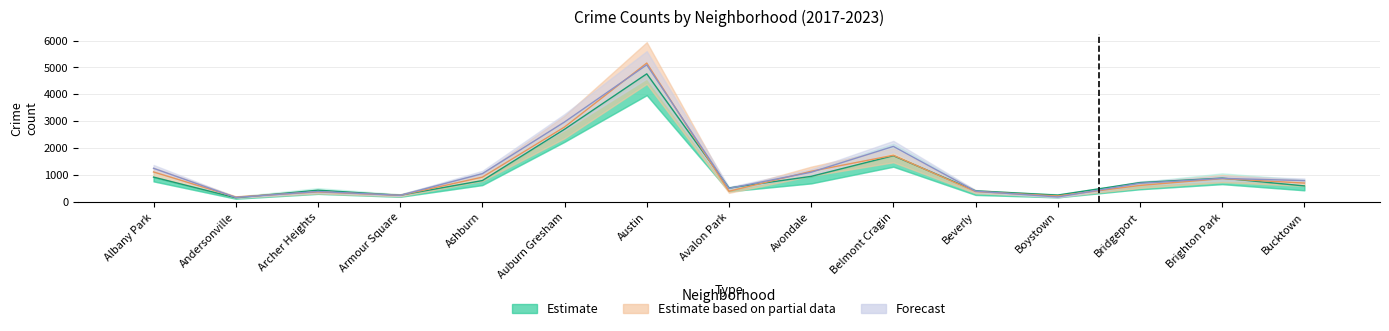

At which category is the sum across all series the highest?

Austin